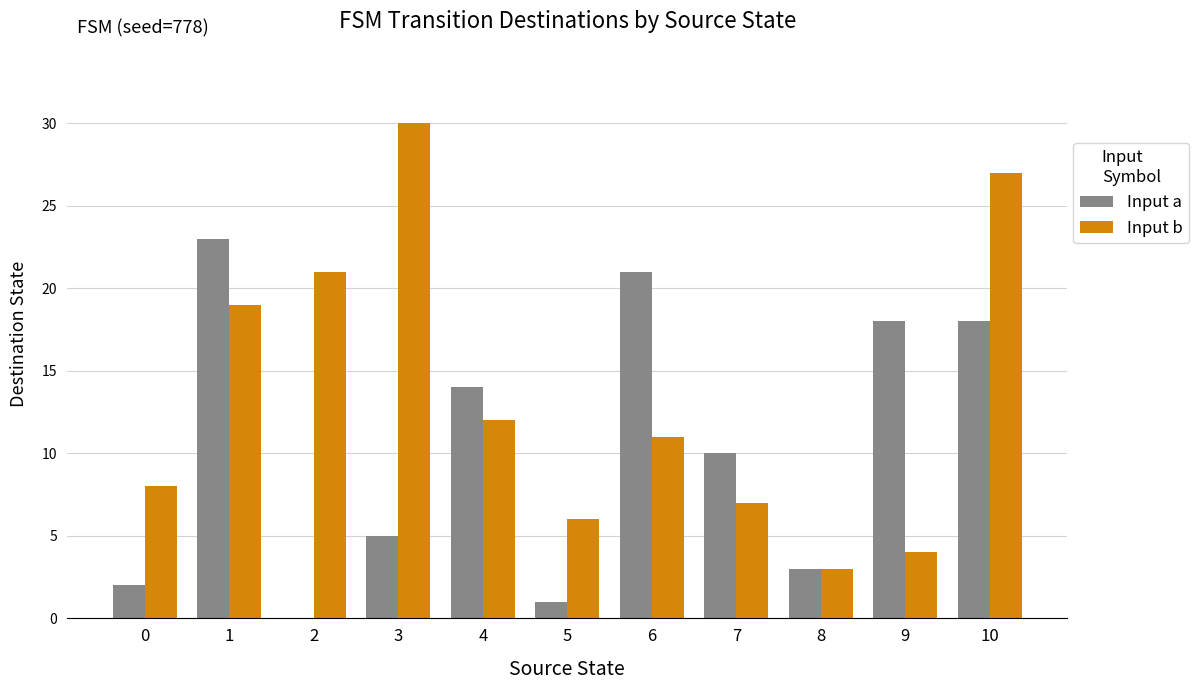

Is the value of Input a at 6 greater than the value of Input b at 9?

Yes